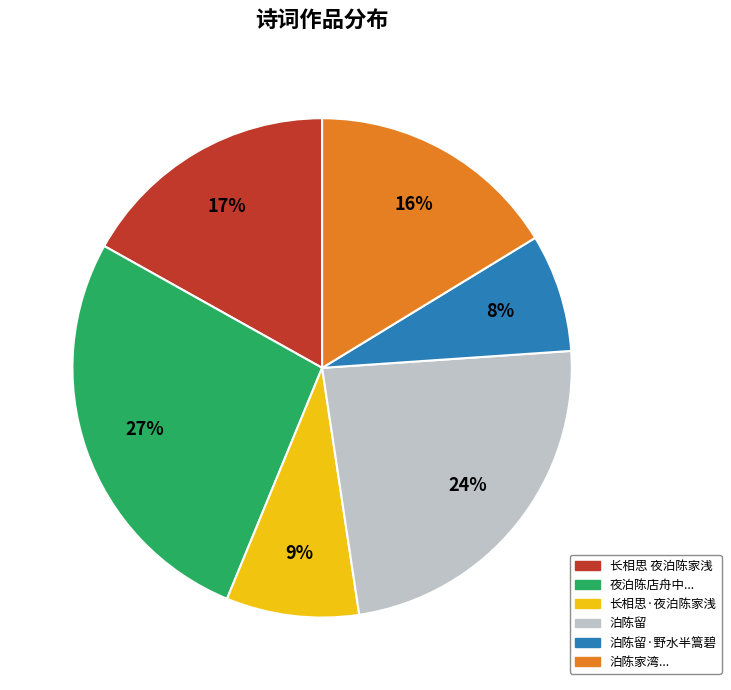

To the nearest percent, what is the difference between the largest and smallest slice percentages?

19%